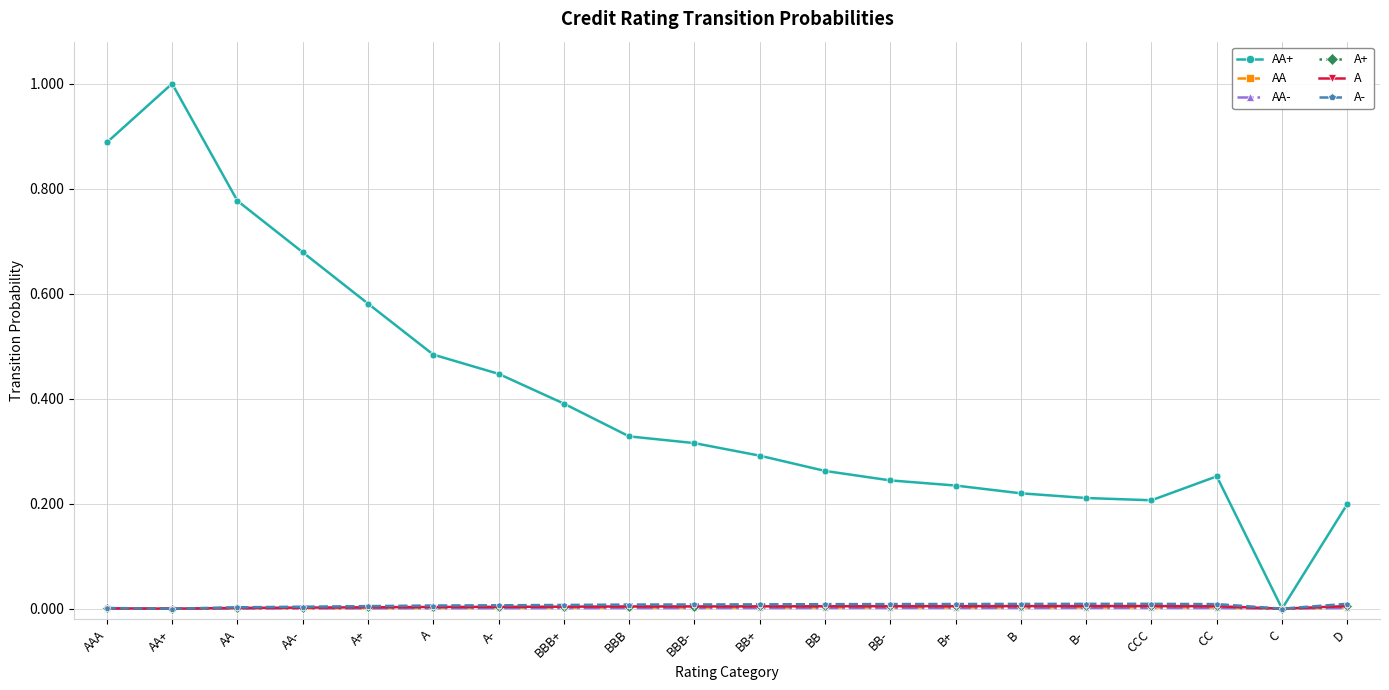

At which category is the sum across all series the highest?

AA+